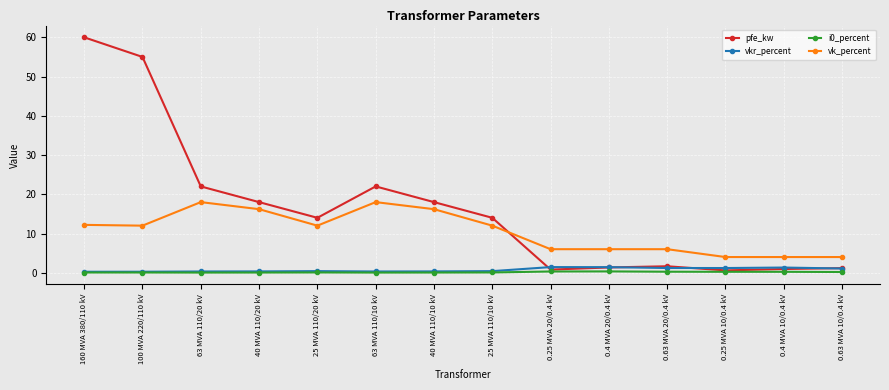

At which category is the sum across all series the highest?

160 MVA 380/110 kV